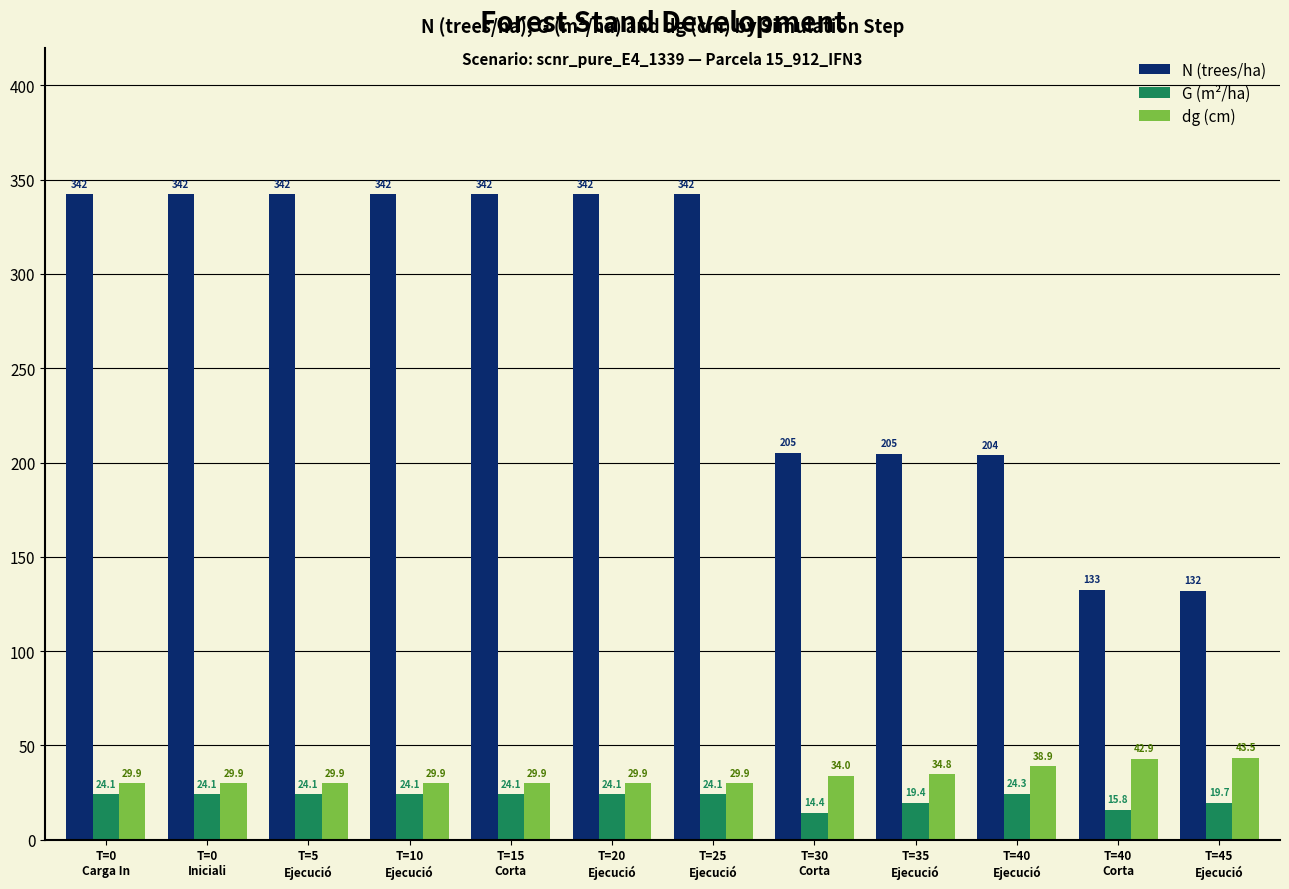

At T=40
Ejecució, list the series in order from smallest to largest.

G (m²/ha), dg (cm), N (trees/ha)